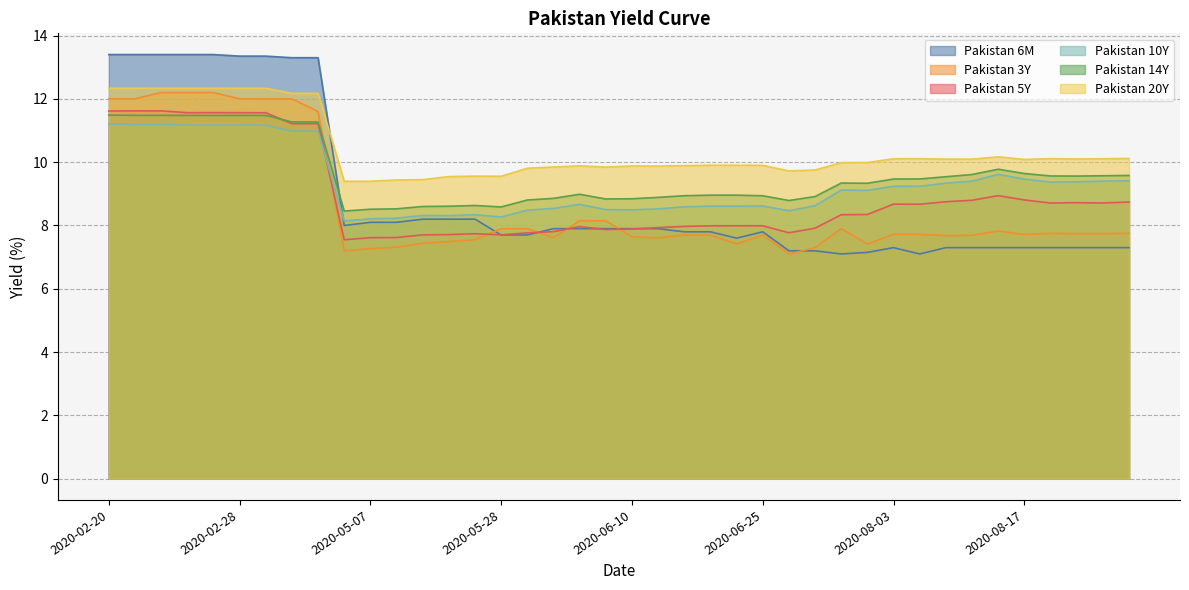

Which label corresponds to the smallest value in the chart?

2020-06-29